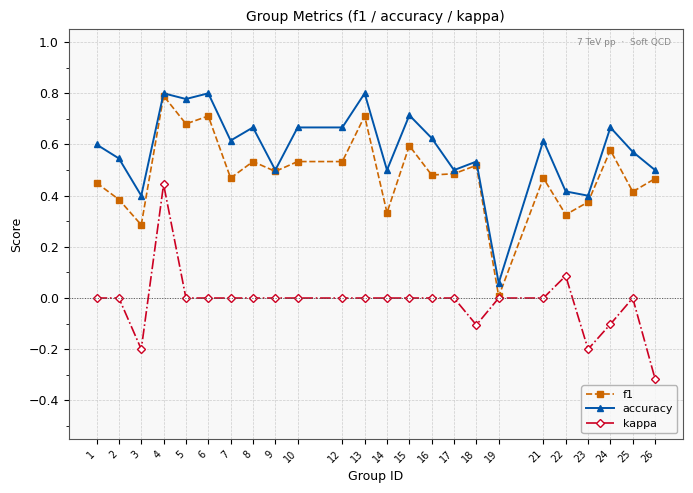

Which category has the lowest value in the kappa series?

26